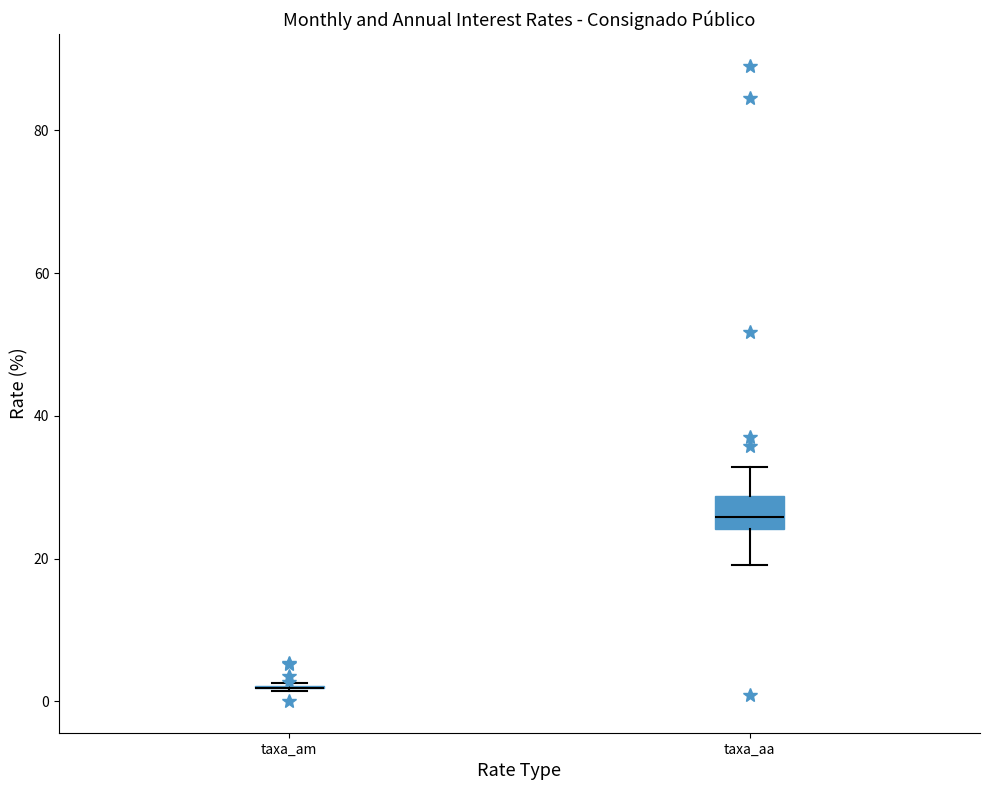

Reading left to right, transcribe this box plot: for each box, give where its median line is, the range the box spans, and where its two whiskers end, as read against the y-axis. The values are not printed on the chart, so give them approximately, as read against the axis.

taxa_am: box collapsed to a line at 2, whiskers 2 to 2
taxa_aa: median 26, box 24 to 28, whiskers 20 to 32